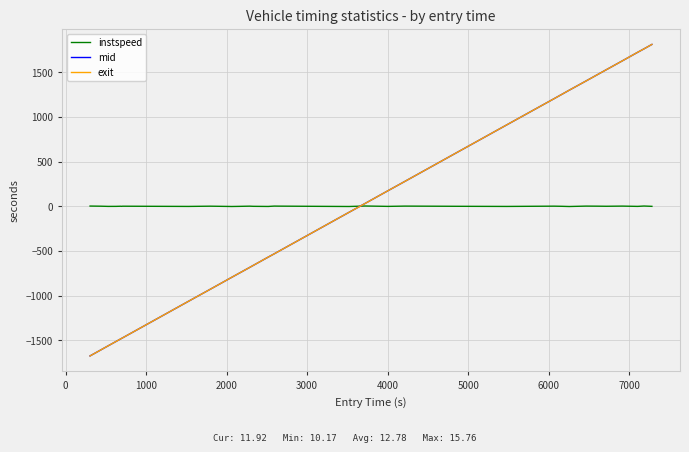

What is the lowest value of the mid series?

-1675.9